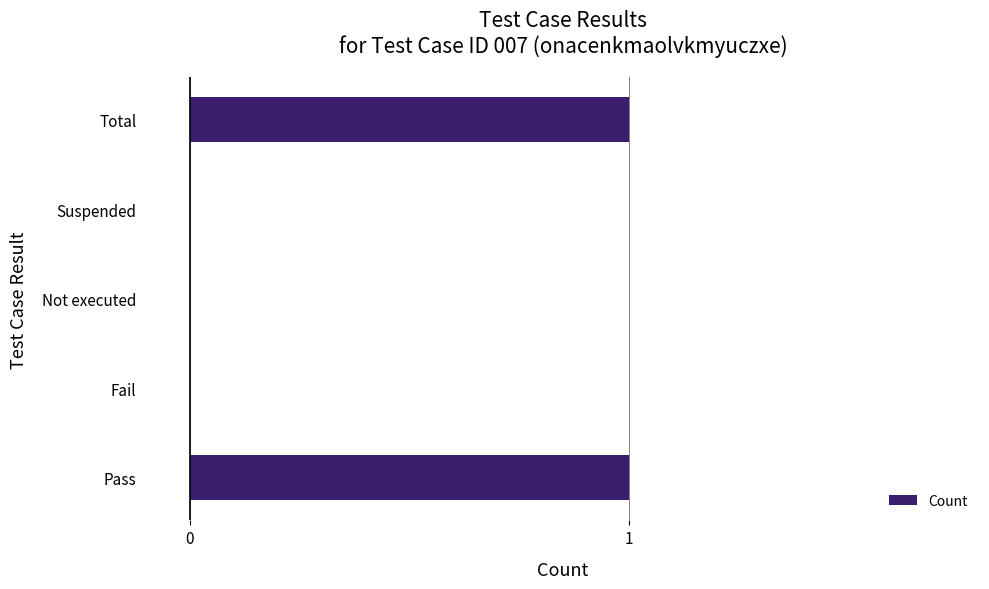

Is it true that the value at Fail is -1?

False